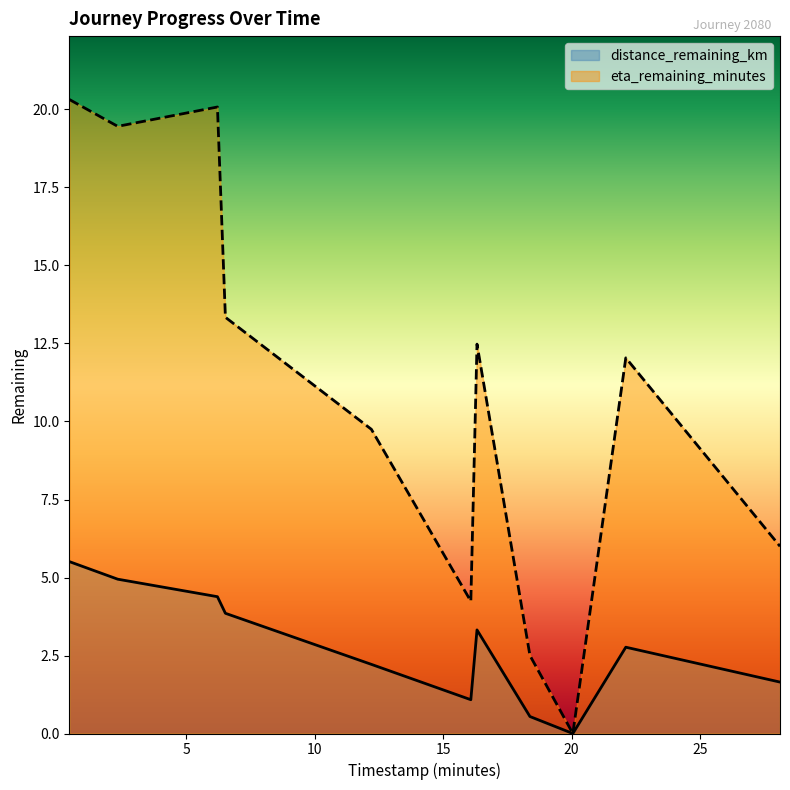

Rank the series by their maximum value, from lowest to highest.

distance_remaining_km, eta_remaining_minutes